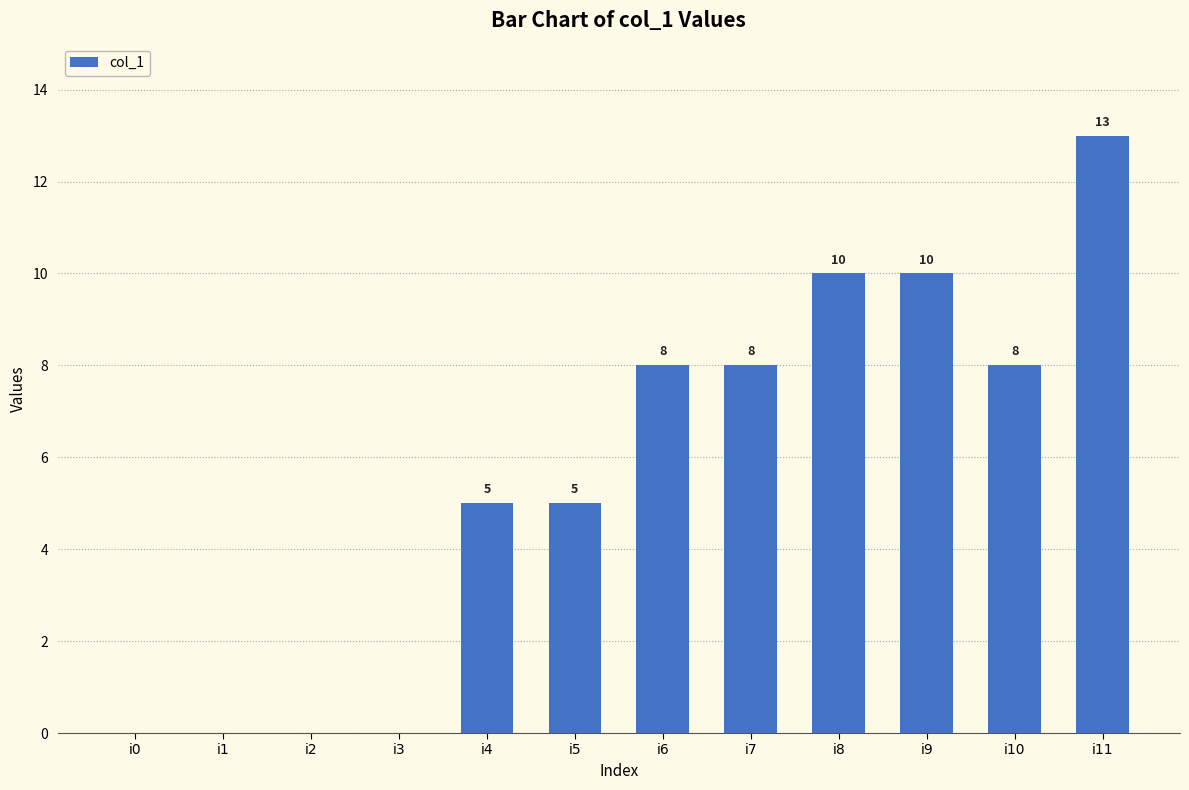

Reading left to right, list all the values displayed in this chart.

i0=0	i1=0	i2=0	i3=0	i4=5	i5=5	i6=8	i7=8	i8=10	i9=10	i10=8	i11=13